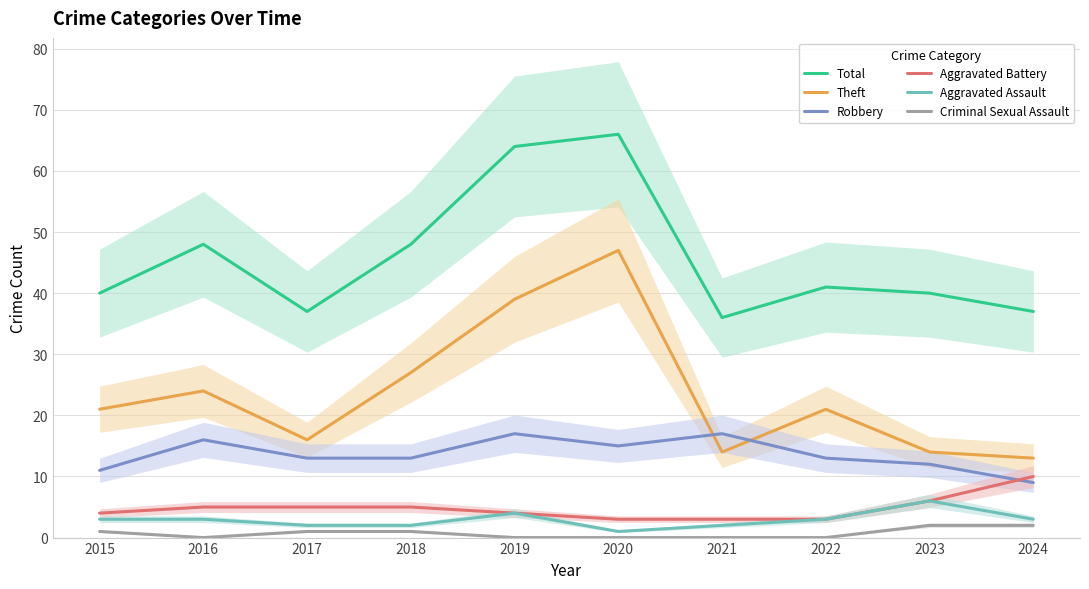

How many interior local valleys does the Aggravated Assault series have?

1